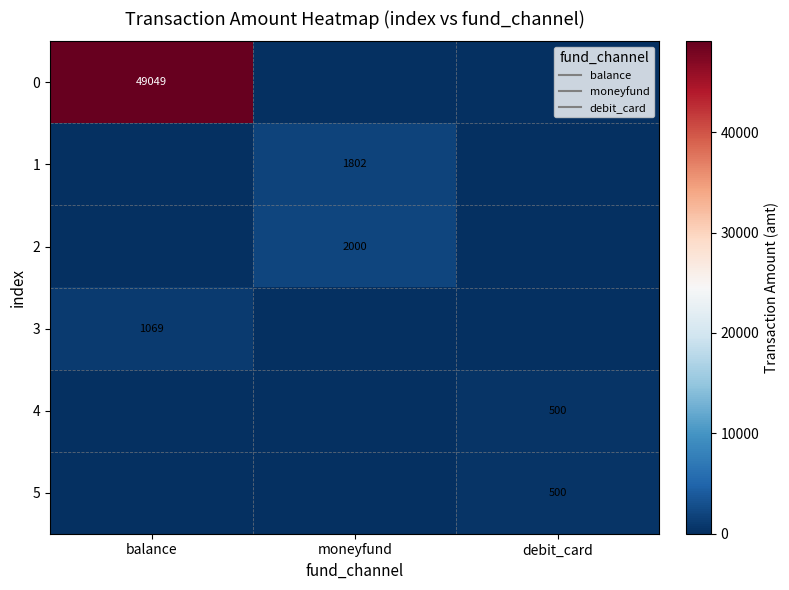

What is the difference between the maximum and minimum values in the 1 series?

1801.8